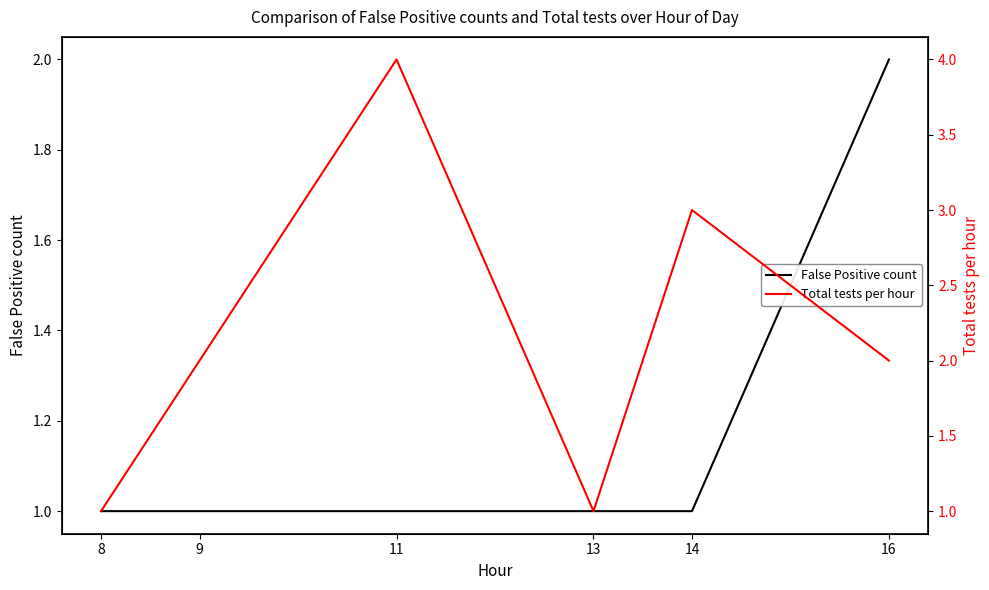

Where is the first local maximum for Total tests per hour?

11